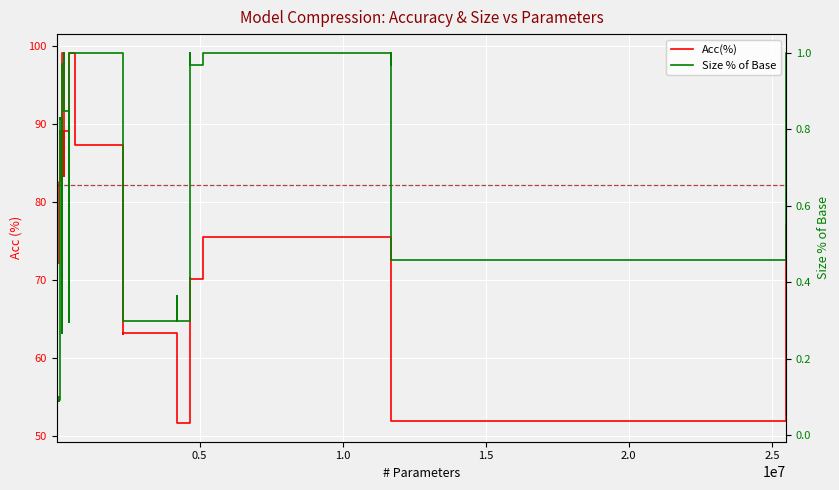

What is the difference between the maximum and minimum values in the Size % of Base series?

1.0